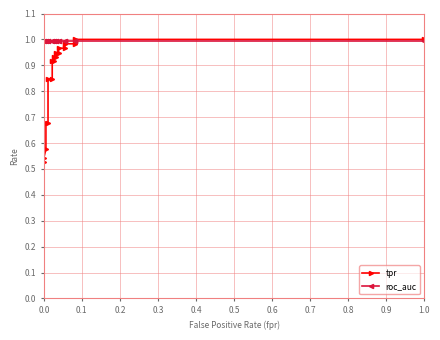

How many lines are shown in the chart?

2